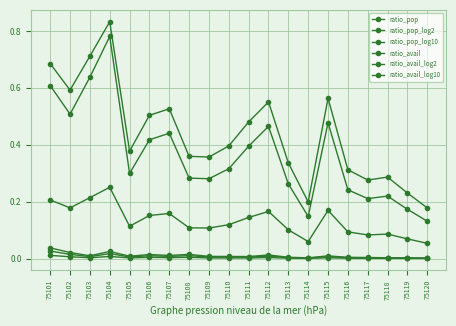

Does the chart display data point markers on the line(s)?

Yes